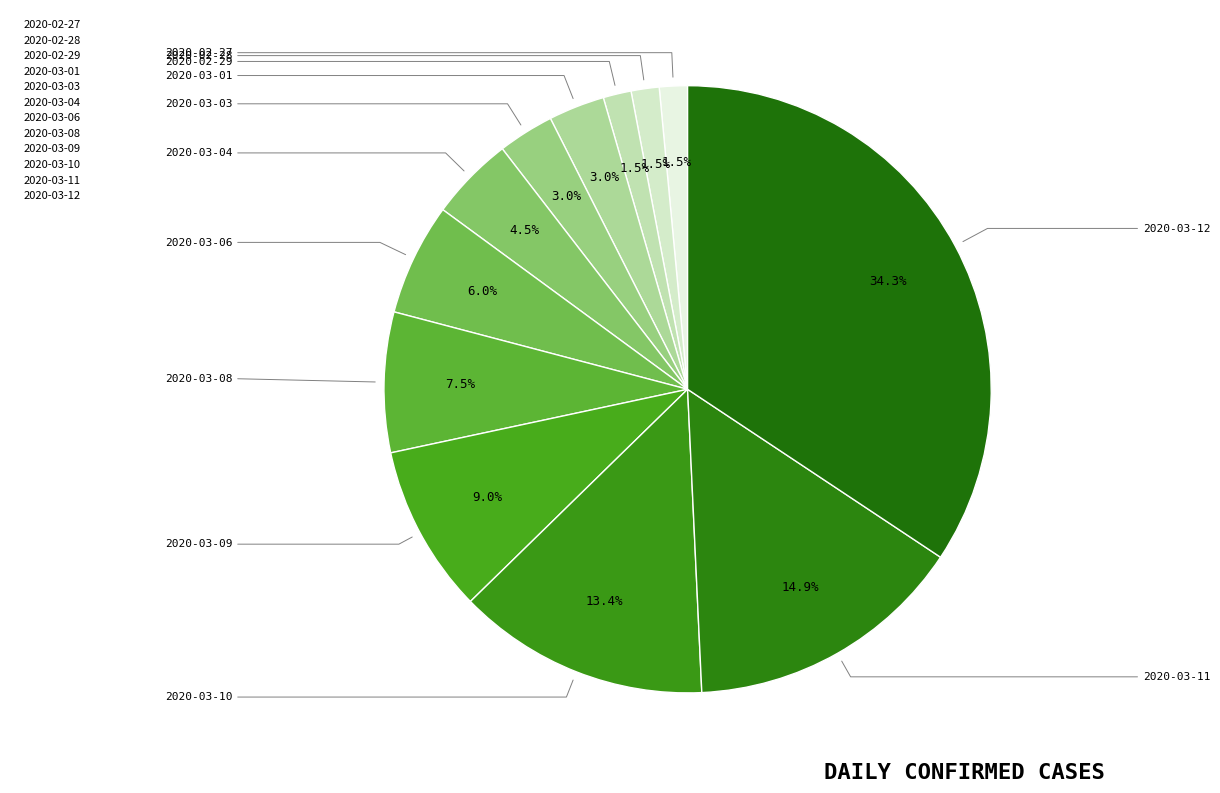

How many segments does this pie chart have?

12